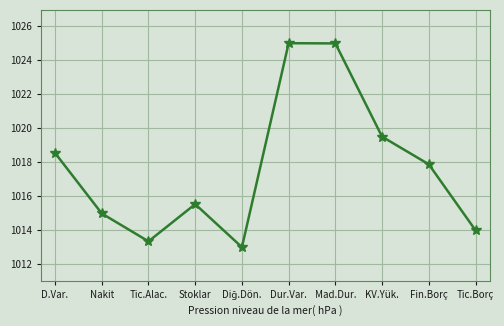

Reading left to right, what are all the values shown in this chart?

1018.5	1015.0	1013.3	1015.5	1013.0	1025.0	1025.0	1019.5	1017.9	1014.0